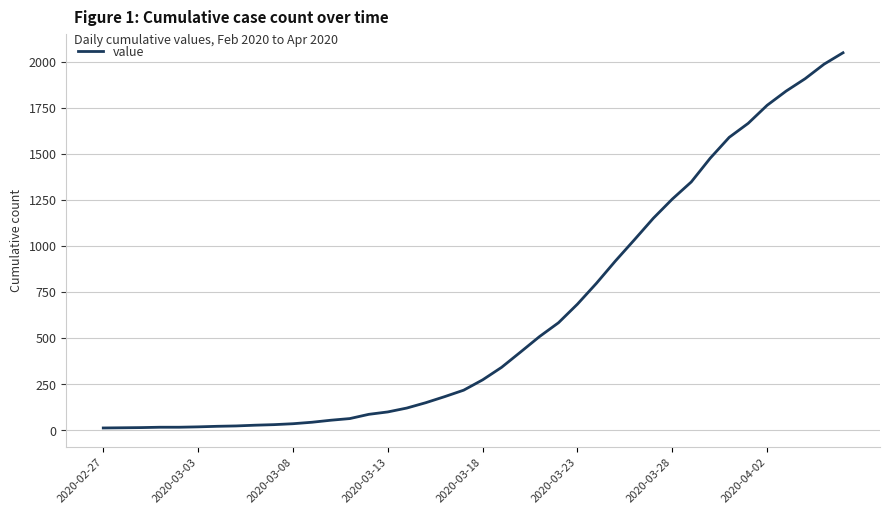

What is the difference between the maximum and minimum values?

2036